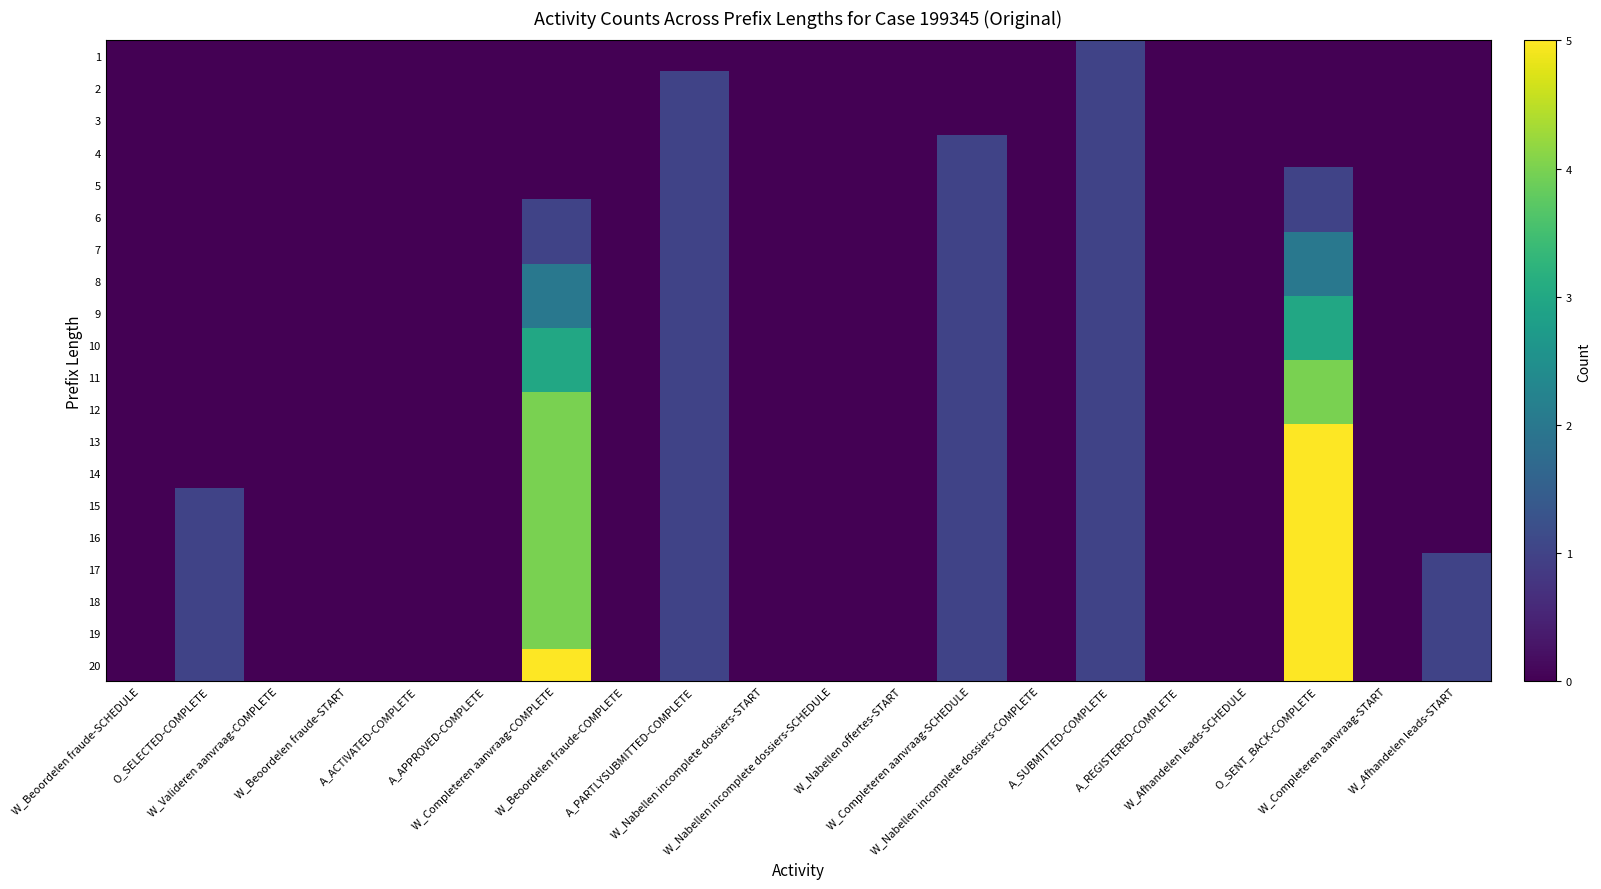

Reading right to left, transcribe all the data shown in this chart.

1: W_Afhandelen leads-START=0	W_Completeren aanvraag-START=0	O_SENT_BACK-COMPLETE=0	W_Afhandelen leads-SCHEDULE=0	A_REGISTERED-COMPLETE=0	A_SUBMITTED-COMPLETE=1	W_Nabellen incomplete dossiers-COMPLETE=0	W_Completeren aanvraag-SCHEDULE=0	W_Nabellen offertes-START=0	W_Nabellen incomplete dossiers-SCHEDULE=0	W_Nabellen incomplete dossiers-START=0	A_PARTLYSUBMITTED-COMPLETE=0	W_Beoordelen fraude-COMPLETE=0	W_Completeren aanvraag-COMPLETE=0	A_APPROVED-COMPLETE=0	A_ACTIVATED-COMPLETE=0	W_Beoordelen fraude-START=0	W_Valideren aanvraag-COMPLETE=0	O_SELECTED-COMPLETE=0	W_Beoordelen fraude-SCHEDULE=0
2: W_Afhandelen leads-START=0	W_Completeren aanvraag-START=0	O_SENT_BACK-COMPLETE=0	W_Afhandelen leads-SCHEDULE=0	A_REGISTERED-COMPLETE=0	A_SUBMITTED-COMPLETE=1	W_Nabellen incomplete dossiers-COMPLETE=0	W_Completeren aanvraag-SCHEDULE=0	W_Nabellen offertes-START=0	W_Nabellen incomplete dossiers-SCHEDULE=0	W_Nabellen incomplete dossiers-START=0	A_PARTLYSUBMITTED-COMPLETE=1	W_Beoordelen fraude-COMPLETE=0	W_Completeren aanvraag-COMPLETE=0	A_APPROVED-COMPLETE=0	A_ACTIVATED-COMPLETE=0	W_Beoordelen fraude-START=0	W_Valideren aanvraag-COMPLETE=0	O_SELECTED-COMPLETE=0	W_Beoordelen fraude-SCHEDULE=0
3: W_Afhandelen leads-START=0	W_Completeren aanvraag-START=0	O_SENT_BACK-COMPLETE=0	W_Afhandelen leads-SCHEDULE=0	A_REGISTERED-COMPLETE=0	A_SUBMITTED-COMPLETE=1	W_Nabellen incomplete dossiers-COMPLETE=0	W_Completeren aanvraag-SCHEDULE=0	W_Nabellen offertes-START=0	W_Nabellen incomplete dossiers-SCHEDULE=0	W_Nabellen incomplete dossiers-START=0	A_PARTLYSUBMITTED-COMPLETE=1	W_Beoordelen fraude-COMPLETE=0	W_Completeren aanvraag-COMPLETE=0	A_APPROVED-COMPLETE=0	A_ACTIVATED-COMPLETE=0	W_Beoordelen fraude-START=0	W_Valideren aanvraag-COMPLETE=0	O_SELECTED-COMPLETE=0	W_Beoordelen fraude-SCHEDULE=0
4: W_Afhandelen leads-START=0	W_Completeren aanvraag-START=0	O_SENT_BACK-COMPLETE=0	W_Afhandelen leads-SCHEDULE=0	A_REGISTERED-COMPLETE=0	A_SUBMITTED-COMPLETE=1	W_Nabellen incomplete dossiers-COMPLETE=0	W_Completeren aanvraag-SCHEDULE=1	W_Nabellen offertes-START=0	W_Nabellen incomplete dossiers-SCHEDULE=0	W_Nabellen incomplete dossiers-START=0	A_PARTLYSUBMITTED-COMPLETE=1	W_Beoordelen fraude-COMPLETE=0	W_Completeren aanvraag-COMPLETE=0	A_APPROVED-COMPLETE=0	A_ACTIVATED-COMPLETE=0	W_Beoordelen fraude-START=0	W_Valideren aanvraag-COMPLETE=0	O_SELECTED-COMPLETE=0	W_Beoordelen fraude-SCHEDULE=0
5: W_Afhandelen leads-START=0	W_Completeren aanvraag-START=0	O_SENT_BACK-COMPLETE=1	W_Afhandelen leads-SCHEDULE=0	A_REGISTERED-COMPLETE=0	A_SUBMITTED-COMPLETE=1	W_Nabellen incomplete dossiers-COMPLETE=0	W_Completeren aanvraag-SCHEDULE=1	W_Nabellen offertes-START=0	W_Nabellen incomplete dossiers-SCHEDULE=0	W_Nabellen incomplete dossiers-START=0	A_PARTLYSUBMITTED-COMPLETE=1	W_Beoordelen fraude-COMPLETE=0	W_Completeren aanvraag-COMPLETE=0	A_APPROVED-COMPLETE=0	A_ACTIVATED-COMPLETE=0	W_Beoordelen fraude-START=0	W_Valideren aanvraag-COMPLETE=0	O_SELECTED-COMPLETE=0	W_Beoordelen fraude-SCHEDULE=0
6: W_Afhandelen leads-START=0	W_Completeren aanvraag-START=0	O_SENT_BACK-COMPLETE=1	W_Afhandelen leads-SCHEDULE=0	A_REGISTERED-COMPLETE=0	A_SUBMITTED-COMPLETE=1	W_Nabellen incomplete dossiers-COMPLETE=0	W_Completeren aanvraag-SCHEDULE=1	W_Nabellen offertes-START=0	W_Nabellen incomplete dossiers-SCHEDULE=0	W_Nabellen incomplete dossiers-START=0	A_PARTLYSUBMITTED-COMPLETE=1	W_Beoordelen fraude-COMPLETE=0	W_Completeren aanvraag-COMPLETE=1	A_APPROVED-COMPLETE=0	A_ACTIVATED-COMPLETE=0	W_Beoordelen fraude-START=0	W_Valideren aanvraag-COMPLETE=0	O_SELECTED-COMPLETE=0	W_Beoordelen fraude-SCHEDULE=0
7: W_Afhandelen leads-START=0	W_Completeren aanvraag-START=0	O_SENT_BACK-COMPLETE=2	W_Afhandelen leads-SCHEDULE=0	A_REGISTERED-COMPLETE=0	A_SUBMITTED-COMPLETE=1	W_Nabellen incomplete dossiers-COMPLETE=0	W_Completeren aanvraag-SCHEDULE=1	W_Nabellen offertes-START=0	W_Nabellen incomplete dossiers-SCHEDULE=0	W_Nabellen incomplete dossiers-START=0	A_PARTLYSUBMITTED-COMPLETE=1	W_Beoordelen fraude-COMPLETE=0	W_Completeren aanvraag-COMPLETE=1	A_APPROVED-COMPLETE=0	A_ACTIVATED-COMPLETE=0	W_Beoordelen fraude-START=0	W_Valideren aanvraag-COMPLETE=0	O_SELECTED-COMPLETE=0	W_Beoordelen fraude-SCHEDULE=0
8: W_Afhandelen leads-START=0	W_Completeren aanvraag-START=0	O_SENT_BACK-COMPLETE=2	W_Afhandelen leads-SCHEDULE=0	A_REGISTERED-COMPLETE=0	A_SUBMITTED-COMPLETE=1	W_Nabellen incomplete dossiers-COMPLETE=0	W_Completeren aanvraag-SCHEDULE=1	W_Nabellen offertes-START=0	W_Nabellen incomplete dossiers-SCHEDULE=0	W_Nabellen incomplete dossiers-START=0	A_PARTLYSUBMITTED-COMPLETE=1	W_Beoordelen fraude-COMPLETE=0	W_Completeren aanvraag-COMPLETE=2	A_APPROVED-COMPLETE=0	A_ACTIVATED-COMPLETE=0	W_Beoordelen fraude-START=0	W_Valideren aanvraag-COMPLETE=0	O_SELECTED-COMPLETE=0	W_Beoordelen fraude-SCHEDULE=0
9: W_Afhandelen leads-START=0	W_Completeren aanvraag-START=0	O_SENT_BACK-COMPLETE=3	W_Afhandelen leads-SCHEDULE=0	A_REGISTERED-COMPLETE=0	A_SUBMITTED-COMPLETE=1	W_Nabellen incomplete dossiers-COMPLETE=0	W_Completeren aanvraag-SCHEDULE=1	W_Nabellen offertes-START=0	W_Nabellen incomplete dossiers-SCHEDULE=0	W_Nabellen incomplete dossiers-START=0	A_PARTLYSUBMITTED-COMPLETE=1	W_Beoordelen fraude-COMPLETE=0	W_Completeren aanvraag-COMPLETE=2	A_APPROVED-COMPLETE=0	A_ACTIVATED-COMPLETE=0	W_Beoordelen fraude-START=0	W_Valideren aanvraag-COMPLETE=0	O_SELECTED-COMPLETE=0	W_Beoordelen fraude-SCHEDULE=0
10: W_Afhandelen leads-START=0	W_Completeren aanvraag-START=0	O_SENT_BACK-COMPLETE=3	W_Afhandelen leads-SCHEDULE=0	A_REGISTERED-COMPLETE=0	A_SUBMITTED-COMPLETE=1	W_Nabellen incomplete dossiers-COMPLETE=0	W_Completeren aanvraag-SCHEDULE=1	W_Nabellen offertes-START=0	W_Nabellen incomplete dossiers-SCHEDULE=0	W_Nabellen incomplete dossiers-START=0	A_PARTLYSUBMITTED-COMPLETE=1	W_Beoordelen fraude-COMPLETE=0	W_Completeren aanvraag-COMPLETE=3	A_APPROVED-COMPLETE=0	A_ACTIVATED-COMPLETE=0	W_Beoordelen fraude-START=0	W_Valideren aanvraag-COMPLETE=0	O_SELECTED-COMPLETE=0	W_Beoordelen fraude-SCHEDULE=0
11: W_Afhandelen leads-START=0	W_Completeren aanvraag-START=0	O_SENT_BACK-COMPLETE=4	W_Afhandelen leads-SCHEDULE=0	A_REGISTERED-COMPLETE=0	A_SUBMITTED-COMPLETE=1	W_Nabellen incomplete dossiers-COMPLETE=0	W_Completeren aanvraag-SCHEDULE=1	W_Nabellen offertes-START=0	W_Nabellen incomplete dossiers-SCHEDULE=0	W_Nabellen incomplete dossiers-START=0	A_PARTLYSUBMITTED-COMPLETE=1	W_Beoordelen fraude-COMPLETE=0	W_Completeren aanvraag-COMPLETE=3	A_APPROVED-COMPLETE=0	A_ACTIVATED-COMPLETE=0	W_Beoordelen fraude-START=0	W_Valideren aanvraag-COMPLETE=0	O_SELECTED-COMPLETE=0	W_Beoordelen fraude-SCHEDULE=0
12: W_Afhandelen leads-START=0	W_Completeren aanvraag-START=0	O_SENT_BACK-COMPLETE=4	W_Afhandelen leads-SCHEDULE=0	A_REGISTERED-COMPLETE=0	A_SUBMITTED-COMPLETE=1	W_Nabellen incomplete dossiers-COMPLETE=0	W_Completeren aanvraag-SCHEDULE=1	W_Nabellen offertes-START=0	W_Nabellen incomplete dossiers-SCHEDULE=0	W_Nabellen incomplete dossiers-START=0	A_PARTLYSUBMITTED-COMPLETE=1	W_Beoordelen fraude-COMPLETE=0	W_Completeren aanvraag-COMPLETE=4	A_APPROVED-COMPLETE=0	A_ACTIVATED-COMPLETE=0	W_Beoordelen fraude-START=0	W_Valideren aanvraag-COMPLETE=0	O_SELECTED-COMPLETE=0	W_Beoordelen fraude-SCHEDULE=0
13: W_Afhandelen leads-START=0	W_Completeren aanvraag-START=0	O_SENT_BACK-COMPLETE=5	W_Afhandelen leads-SCHEDULE=0	A_REGISTERED-COMPLETE=0	A_SUBMITTED-COMPLETE=1	W_Nabellen incomplete dossiers-COMPLETE=0	W_Completeren aanvraag-SCHEDULE=1	W_Nabellen offertes-START=0	W_Nabellen incomplete dossiers-SCHEDULE=0	W_Nabellen incomplete dossiers-START=0	A_PARTLYSUBMITTED-COMPLETE=1	W_Beoordelen fraude-COMPLETE=0	W_Completeren aanvraag-COMPLETE=4	A_APPROVED-COMPLETE=0	A_ACTIVATED-COMPLETE=0	W_Beoordelen fraude-START=0	W_Valideren aanvraag-COMPLETE=0	O_SELECTED-COMPLETE=0	W_Beoordelen fraude-SCHEDULE=0
14: W_Afhandelen leads-START=0	W_Completeren aanvraag-START=0	O_SENT_BACK-COMPLETE=5	W_Afhandelen leads-SCHEDULE=0	A_REGISTERED-COMPLETE=0	A_SUBMITTED-COMPLETE=1	W_Nabellen incomplete dossiers-COMPLETE=0	W_Completeren aanvraag-SCHEDULE=1	W_Nabellen offertes-START=0	W_Nabellen incomplete dossiers-SCHEDULE=0	W_Nabellen incomplete dossiers-START=0	A_PARTLYSUBMITTED-COMPLETE=1	W_Beoordelen fraude-COMPLETE=0	W_Completeren aanvraag-COMPLETE=4	A_APPROVED-COMPLETE=0	A_ACTIVATED-COMPLETE=0	W_Beoordelen fraude-START=0	W_Valideren aanvraag-COMPLETE=0	O_SELECTED-COMPLETE=0	W_Beoordelen fraude-SCHEDULE=0
15: W_Afhandelen leads-START=0	W_Completeren aanvraag-START=0	O_SENT_BACK-COMPLETE=5	W_Afhandelen leads-SCHEDULE=0	A_REGISTERED-COMPLETE=0	A_SUBMITTED-COMPLETE=1	W_Nabellen incomplete dossiers-COMPLETE=0	W_Completeren aanvraag-SCHEDULE=1	W_Nabellen offertes-START=0	W_Nabellen incomplete dossiers-SCHEDULE=0	W_Nabellen incomplete dossiers-START=0	A_PARTLYSUBMITTED-COMPLETE=1	W_Beoordelen fraude-COMPLETE=0	W_Completeren aanvraag-COMPLETE=4	A_APPROVED-COMPLETE=0	A_ACTIVATED-COMPLETE=0	W_Beoordelen fraude-START=0	W_Valideren aanvraag-COMPLETE=0	O_SELECTED-COMPLETE=1	W_Beoordelen fraude-SCHEDULE=0
16: W_Afhandelen leads-START=0	W_Completeren aanvraag-START=0	O_SENT_BACK-COMPLETE=5	W_Afhandelen leads-SCHEDULE=0	A_REGISTERED-COMPLETE=0	A_SUBMITTED-COMPLETE=1	W_Nabellen incomplete dossiers-COMPLETE=0	W_Completeren aanvraag-SCHEDULE=1	W_Nabellen offertes-START=0	W_Nabellen incomplete dossiers-SCHEDULE=0	W_Nabellen incomplete dossiers-START=0	A_PARTLYSUBMITTED-COMPLETE=1	W_Beoordelen fraude-COMPLETE=0	W_Completeren aanvraag-COMPLETE=4	A_APPROVED-COMPLETE=0	A_ACTIVATED-COMPLETE=0	W_Beoordelen fraude-START=0	W_Valideren aanvraag-COMPLETE=0	O_SELECTED-COMPLETE=1	W_Beoordelen fraude-SCHEDULE=0
17: W_Afhandelen leads-START=1	W_Completeren aanvraag-START=0	O_SENT_BACK-COMPLETE=5	W_Afhandelen leads-SCHEDULE=0	A_REGISTERED-COMPLETE=0	A_SUBMITTED-COMPLETE=1	W_Nabellen incomplete dossiers-COMPLETE=0	W_Completeren aanvraag-SCHEDULE=1	W_Nabellen offertes-START=0	W_Nabellen incomplete dossiers-SCHEDULE=0	W_Nabellen incomplete dossiers-START=0	A_PARTLYSUBMITTED-COMPLETE=1	W_Beoordelen fraude-COMPLETE=0	W_Completeren aanvraag-COMPLETE=4	A_APPROVED-COMPLETE=0	A_ACTIVATED-COMPLETE=0	W_Beoordelen fraude-START=0	W_Valideren aanvraag-COMPLETE=0	O_SELECTED-COMPLETE=1	W_Beoordelen fraude-SCHEDULE=0
18: W_Afhandelen leads-START=1	W_Completeren aanvraag-START=0	O_SENT_BACK-COMPLETE=5	W_Afhandelen leads-SCHEDULE=0	A_REGISTERED-COMPLETE=0	A_SUBMITTED-COMPLETE=1	W_Nabellen incomplete dossiers-COMPLETE=0	W_Completeren aanvraag-SCHEDULE=1	W_Nabellen offertes-START=0	W_Nabellen incomplete dossiers-SCHEDULE=0	W_Nabellen incomplete dossiers-START=0	A_PARTLYSUBMITTED-COMPLETE=1	W_Beoordelen fraude-COMPLETE=0	W_Completeren aanvraag-COMPLETE=4	A_APPROVED-COMPLETE=0	A_ACTIVATED-COMPLETE=0	W_Beoordelen fraude-START=0	W_Valideren aanvraag-COMPLETE=0	O_SELECTED-COMPLETE=1	W_Beoordelen fraude-SCHEDULE=0
19: W_Afhandelen leads-START=1	W_Completeren aanvraag-START=0	O_SENT_BACK-COMPLETE=5	W_Afhandelen leads-SCHEDULE=0	A_REGISTERED-COMPLETE=0	A_SUBMITTED-COMPLETE=1	W_Nabellen incomplete dossiers-COMPLETE=0	W_Completeren aanvraag-SCHEDULE=1	W_Nabellen offertes-START=0	W_Nabellen incomplete dossiers-SCHEDULE=0	W_Nabellen incomplete dossiers-START=0	A_PARTLYSUBMITTED-COMPLETE=1	W_Beoordelen fraude-COMPLETE=0	W_Completeren aanvraag-COMPLETE=4	A_APPROVED-COMPLETE=0	A_ACTIVATED-COMPLETE=0	W_Beoordelen fraude-START=0	W_Valideren aanvraag-COMPLETE=0	O_SELECTED-COMPLETE=1	W_Beoordelen fraude-SCHEDULE=0
20: W_Afhandelen leads-START=1	W_Completeren aanvraag-START=0	O_SENT_BACK-COMPLETE=5	W_Afhandelen leads-SCHEDULE=0	A_REGISTERED-COMPLETE=0	A_SUBMITTED-COMPLETE=1	W_Nabellen incomplete dossiers-COMPLETE=0	W_Completeren aanvraag-SCHEDULE=1	W_Nabellen offertes-START=0	W_Nabellen incomplete dossiers-SCHEDULE=0	W_Nabellen incomplete dossiers-START=0	A_PARTLYSUBMITTED-COMPLETE=1	W_Beoordelen fraude-COMPLETE=0	W_Completeren aanvraag-COMPLETE=5	A_APPROVED-COMPLETE=0	A_ACTIVATED-COMPLETE=0	W_Beoordelen fraude-START=0	W_Valideren aanvraag-COMPLETE=0	O_SELECTED-COMPLETE=1	W_Beoordelen fraude-SCHEDULE=0